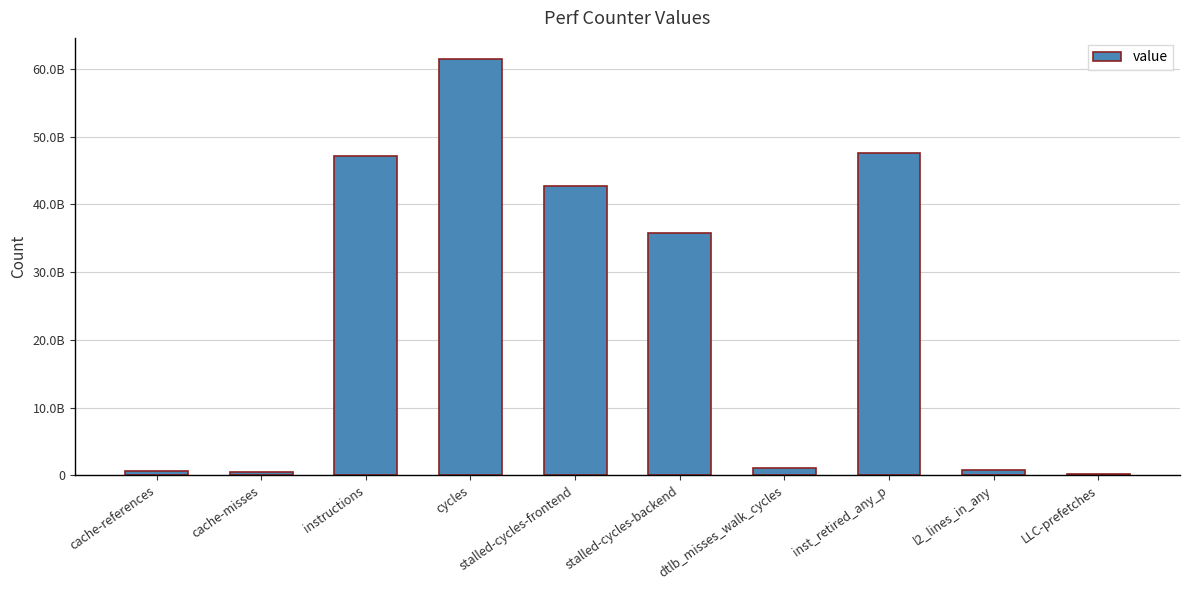

What is the label of the 10th bar from the left?

LLC-prefetches